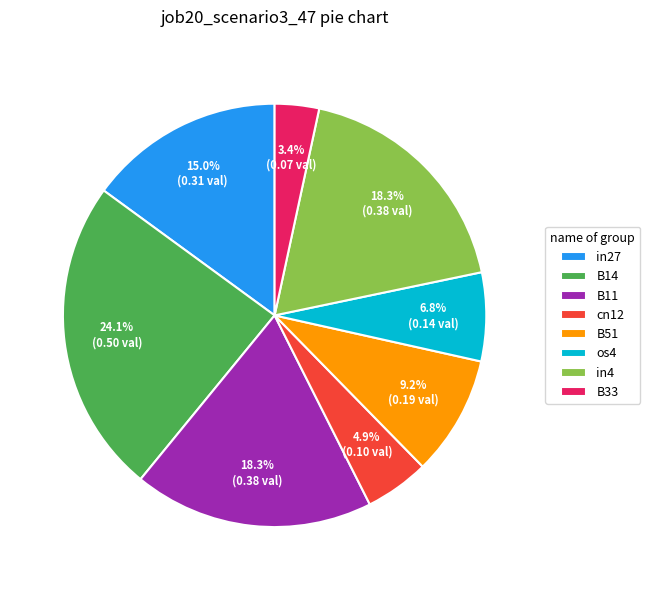

To the nearest percent, what is the average slice percentage?

12%